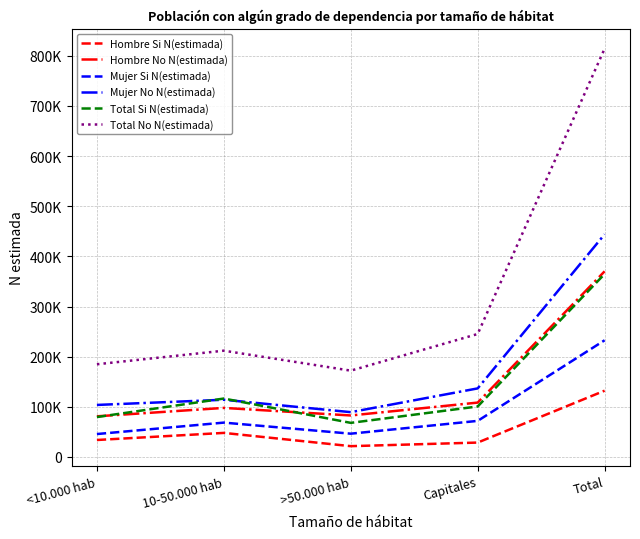

Reading right to left, list all the values displayed in this chart.

Hombre Si N(estimada): Total=132209	Capitales=28736	>50.000 hab=21576	10-50.000 hab=48022	<10.000 hab=33875
Hombre No N(estimada): Total=370257	Capitales=108481	>50.000 hab=82795	10-50.000 hab=97867	<10.000 hab=81114
Mujer Si N(estimada): Total=232744	Capitales=71992	>50.000 hab=46464	10-50.000 hab=68544	<10.000 hab=45744
Mujer No N(estimada): Total=444098	Capitales=136785	>50.000 hab=89386	10-50.000 hab=114136	<10.000 hab=103791
Total Si N(estimada): Total=364953	Capitales=100728	>50.000 hab=68040	10-50.000 hab=116566	<10.000 hab=79619
Total No N(estimada): Total=814355	Capitales=245267	>50.000 hab=172181	10-50.000 hab=212002	<10.000 hab=184905